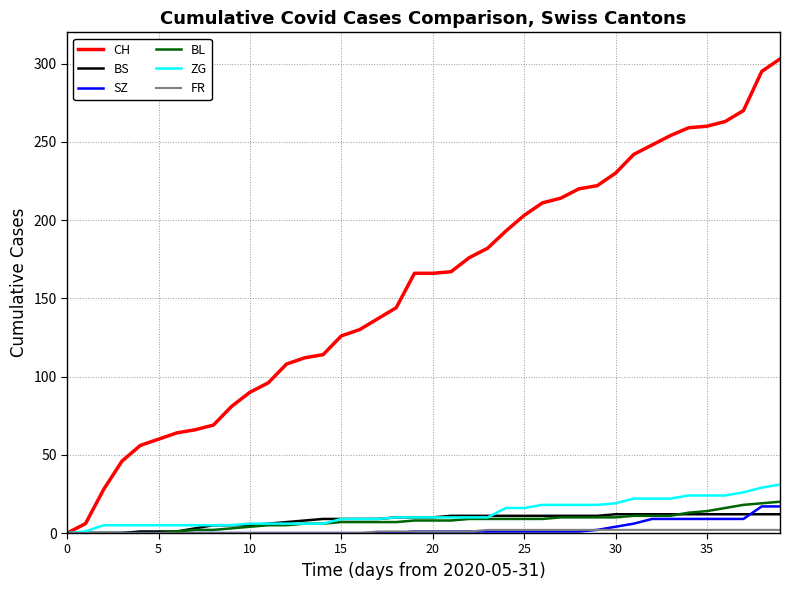

What is the maximum value for SZ?

17